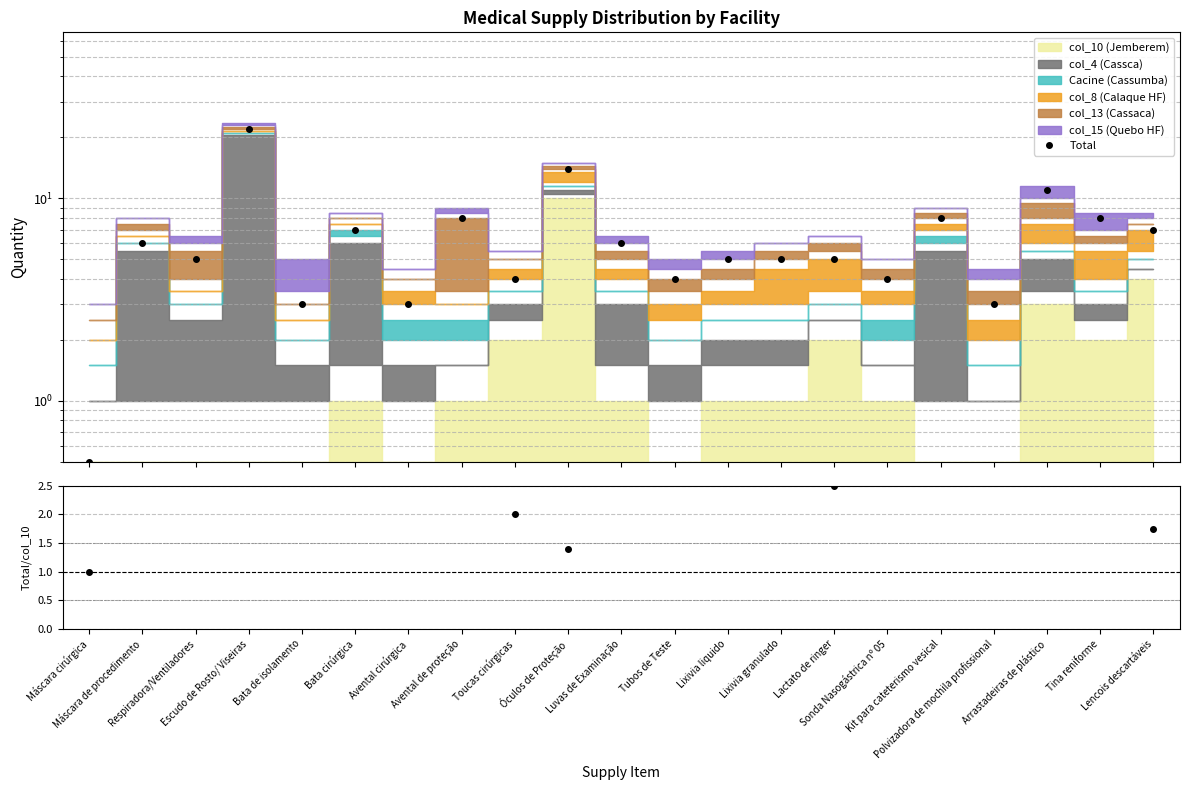

Reading left to right, what are all the values shown in this chart?

Total: 0.5	6.0	5.0	22.0	3.0	7.0	3.0	8.0	4.0	14.0	6.0	4.0	5.0	5.0	5.0	4.0	8.0	3.0	11.0	8.0	7.0
Total/col_10: 1.0	12.0	10.0	44.0	6.0	7.0	6.0	8.0	2.0	1.4	6.0	8.0	5.0	5.0	2.5	4.0	16.0	6.0	3.7	4.0	1.8